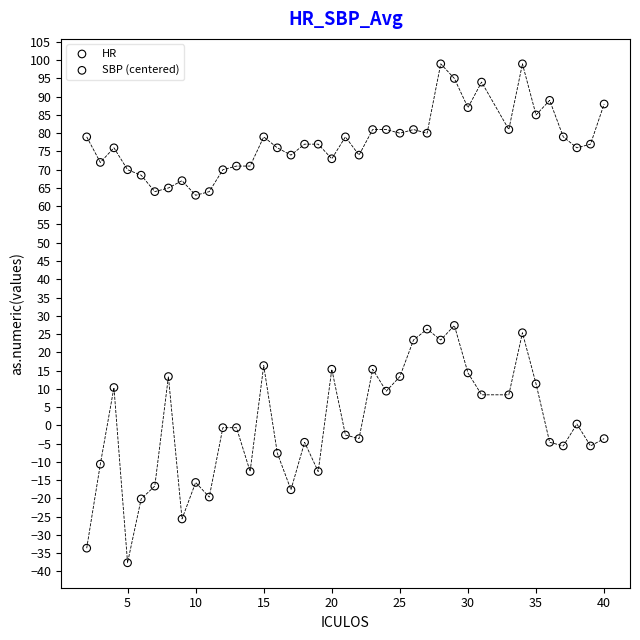

Across all data points, what is the range of X values (max minus min)?

38.0